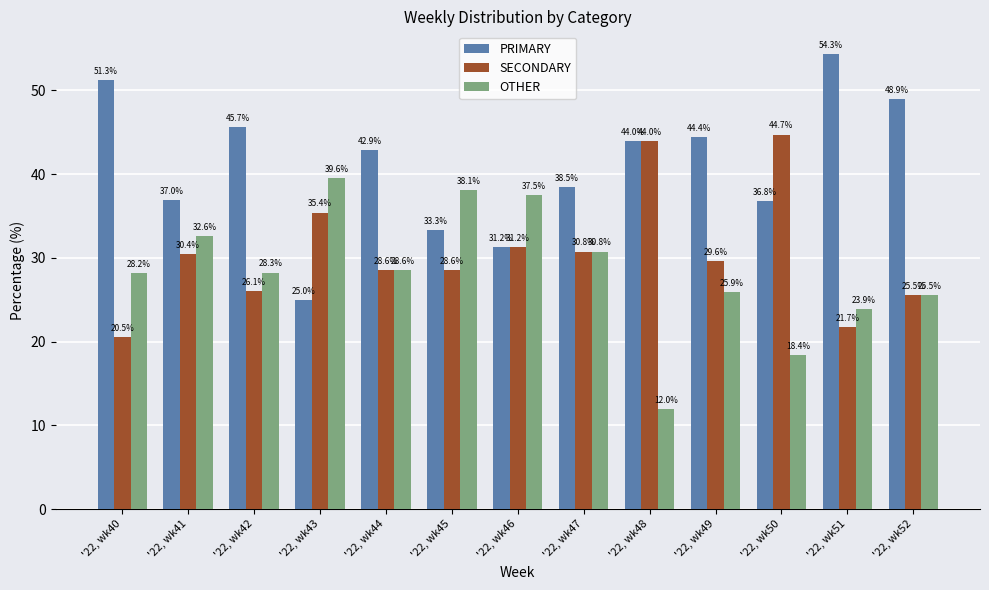

What is the total value across all series at '22, wk42?

100.0